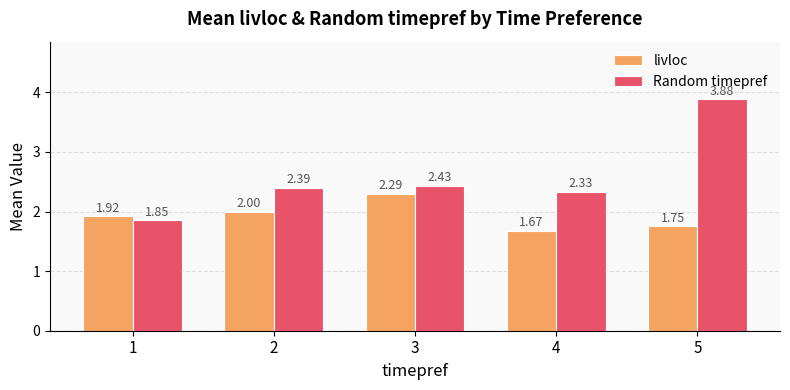

Which label corresponds to the smallest value in the chart?

4